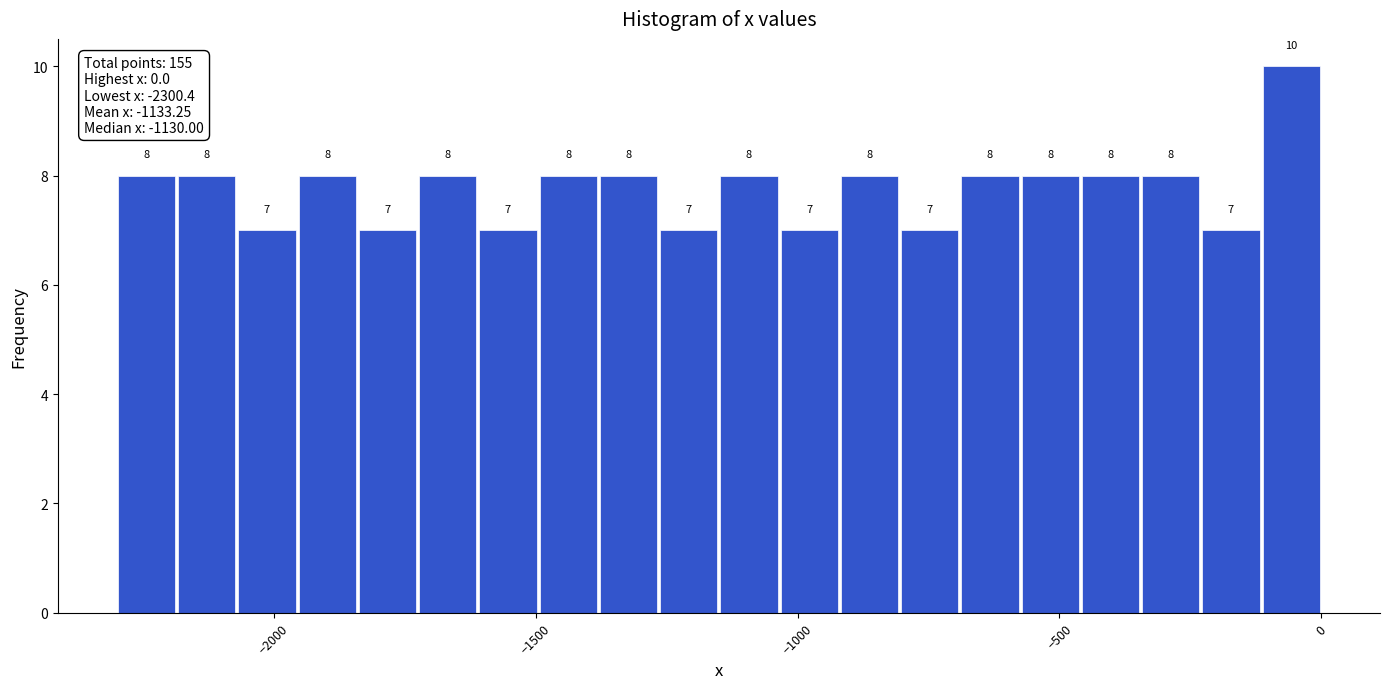

Read against the x-axis, roughly where is the centre of the tallest bar?

-50